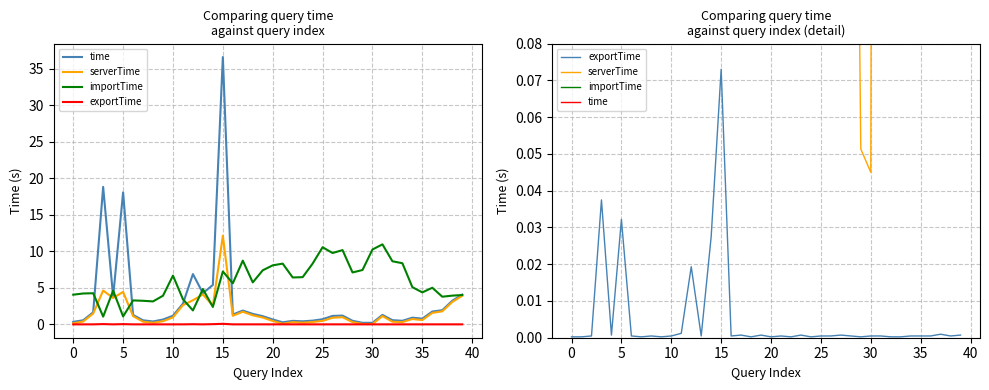

Does the chart have visible grid lines?

Yes